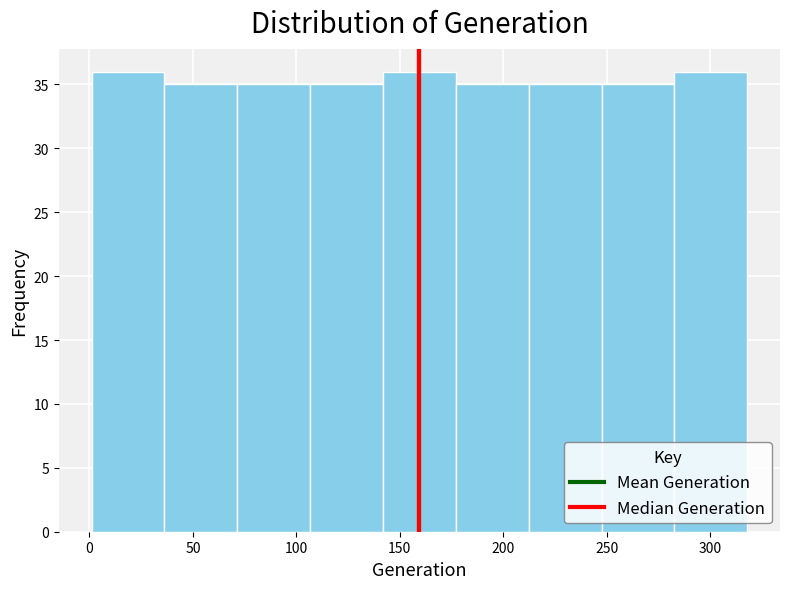

Reading left to right, transcribe this chart: for each bar, give the range it covers on the x-axis and its height. Neither the bar edges nor the heights are printed on the chart, so give them approximately, as read against the axes.

0 to 35: 36
35 to 70: 35
70 to 105: 35
105 to 140: 35
140 to 175: 36
175 to 210: 35
210 to 250: 35
250 to 285: 35
285 to 320: 36